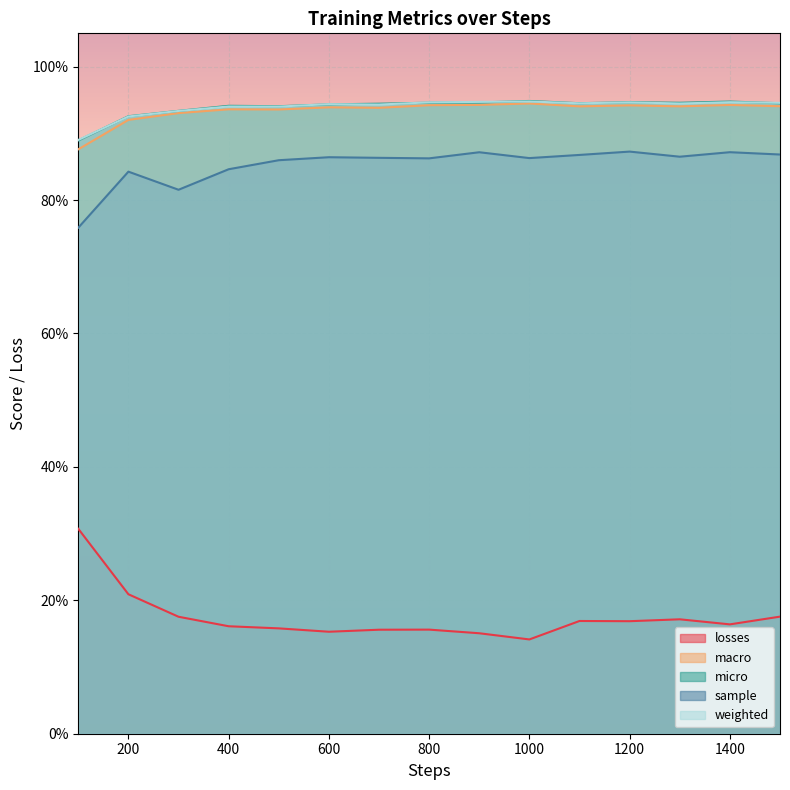

Which series changed the most between 200 and 400?

losses